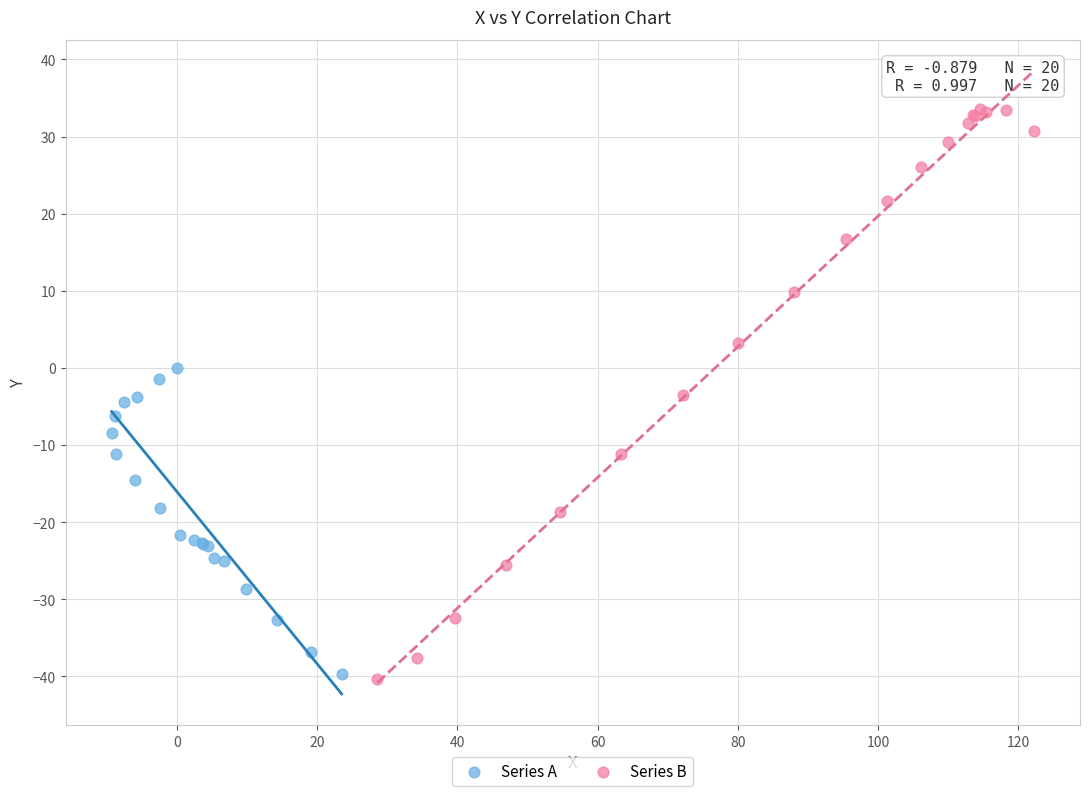

Which series has the widest spread of Y values?

Series B